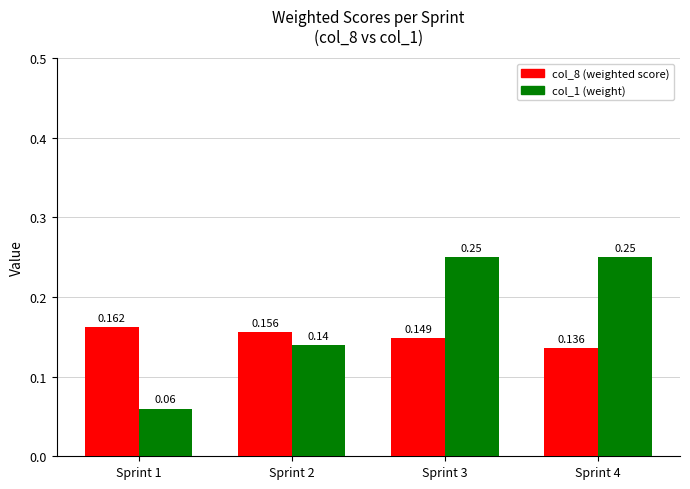

Which series has the widest spread of values?

col_1 (weight)